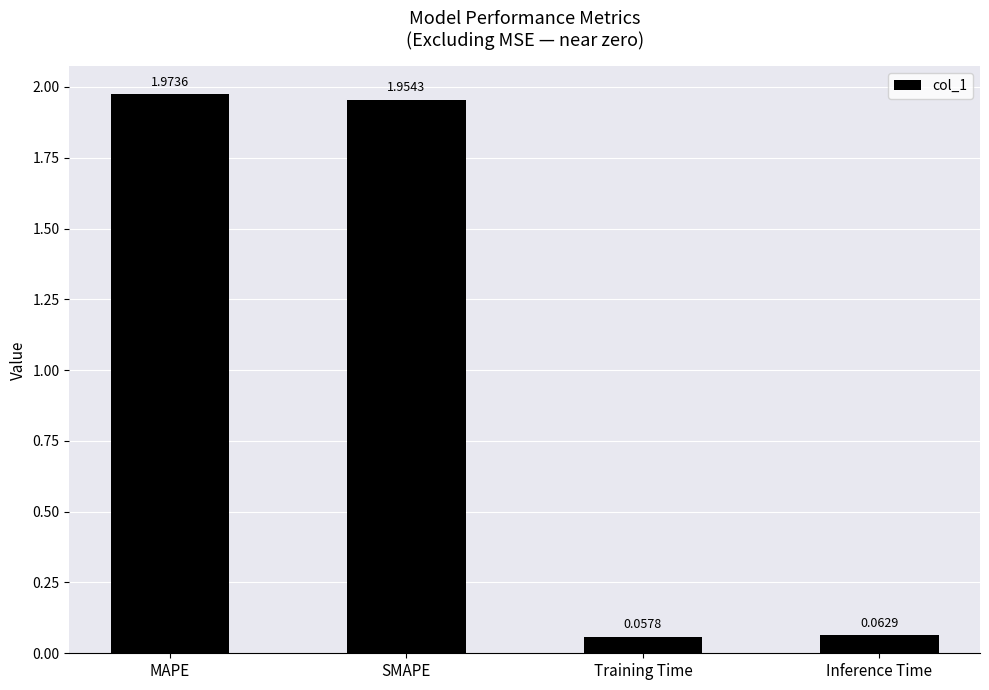

Are the bars grouped side by side (vs. stacked)?

No